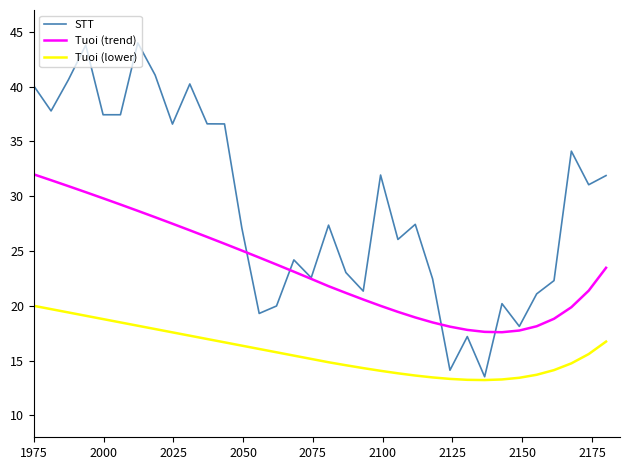

List the series in order of their peak value, highest first.

STT, Tuoi (trend), Tuoi (lower)